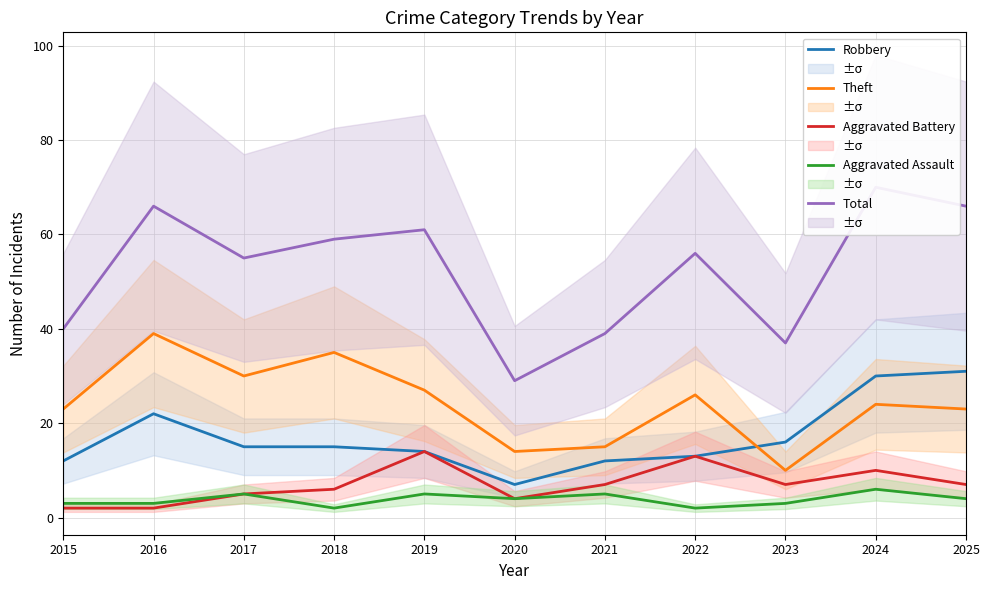

After their last crossing, which series has the higher values: Robbery or Theft?

Robbery